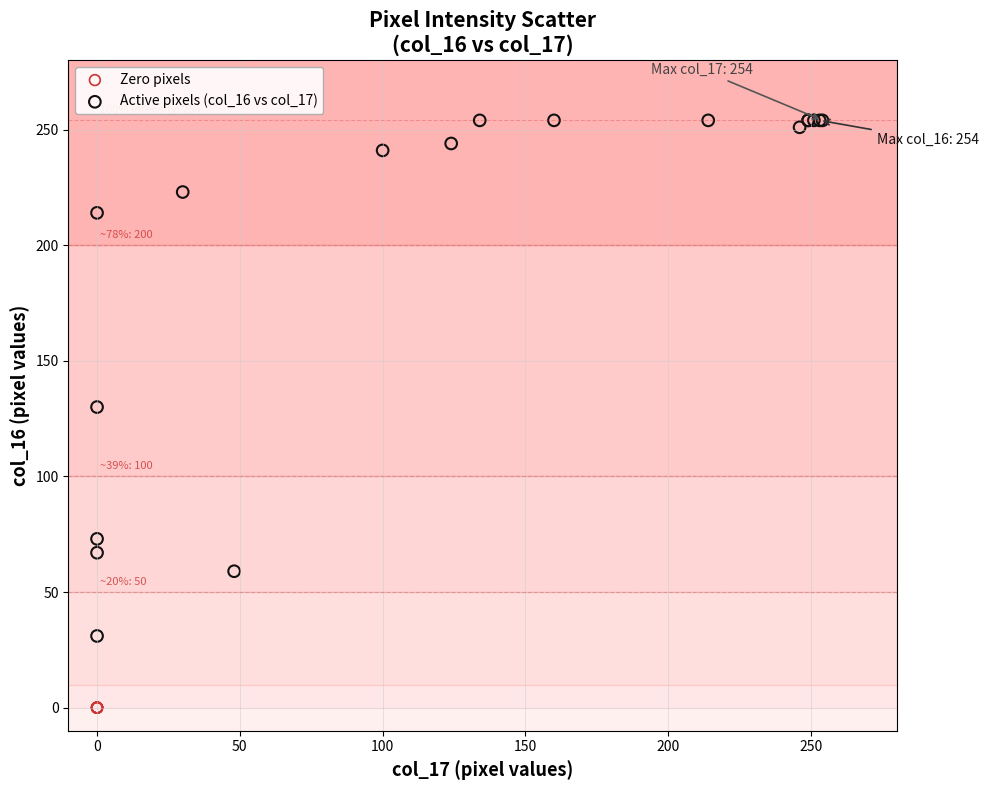

Which series reaches the maximum Y coordinate?

Active pixels (col_16 vs col_17)